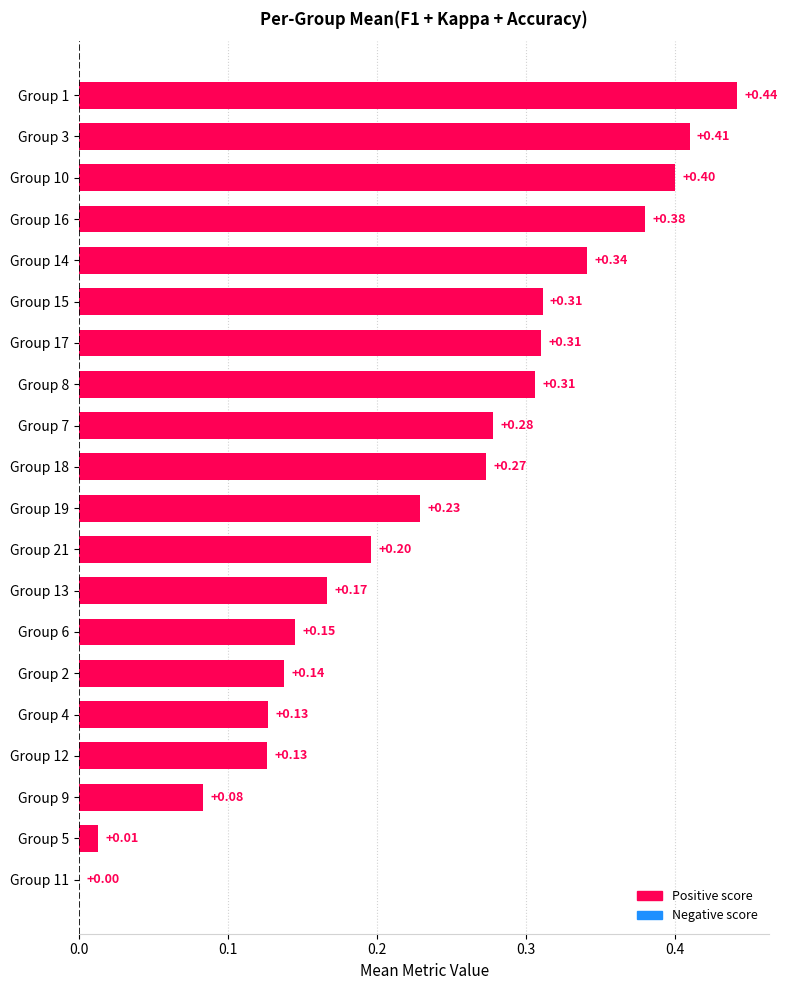

What is the sum of all values?

4.7